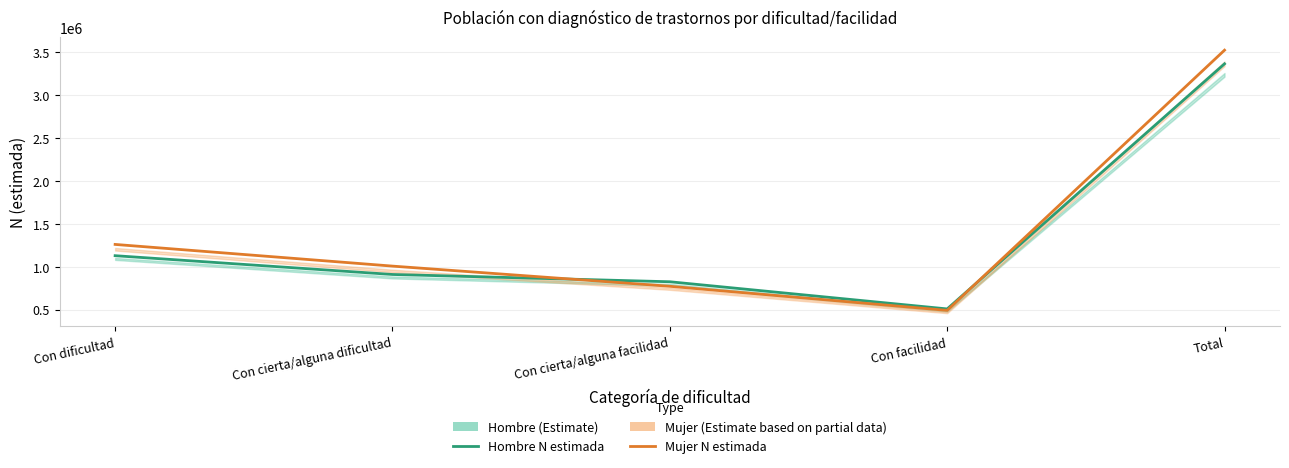

What is the smallest value displayed?

489698